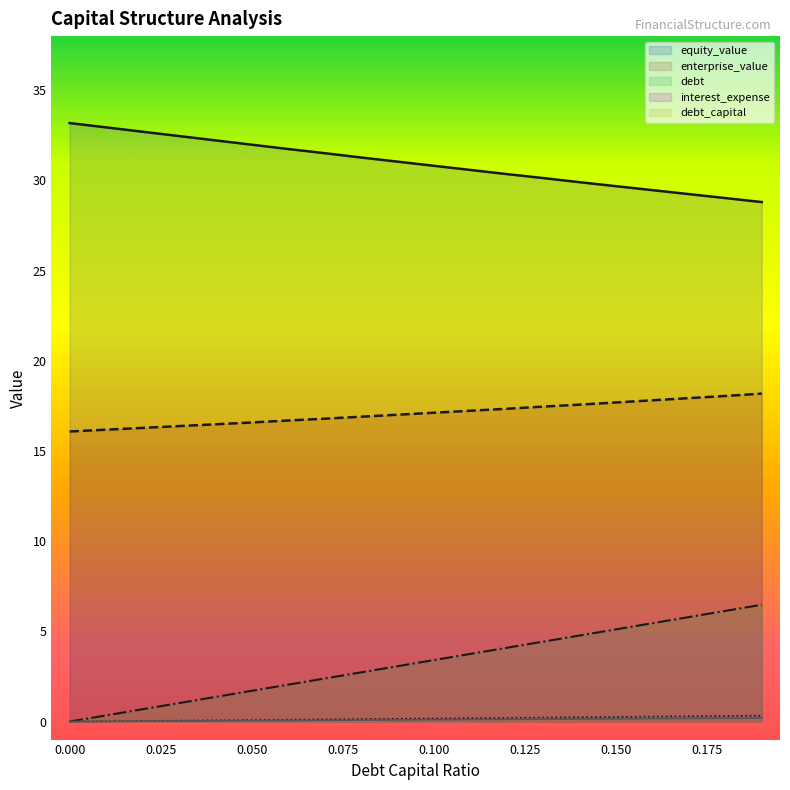

What is the label of the 13th point from the left?

0.12